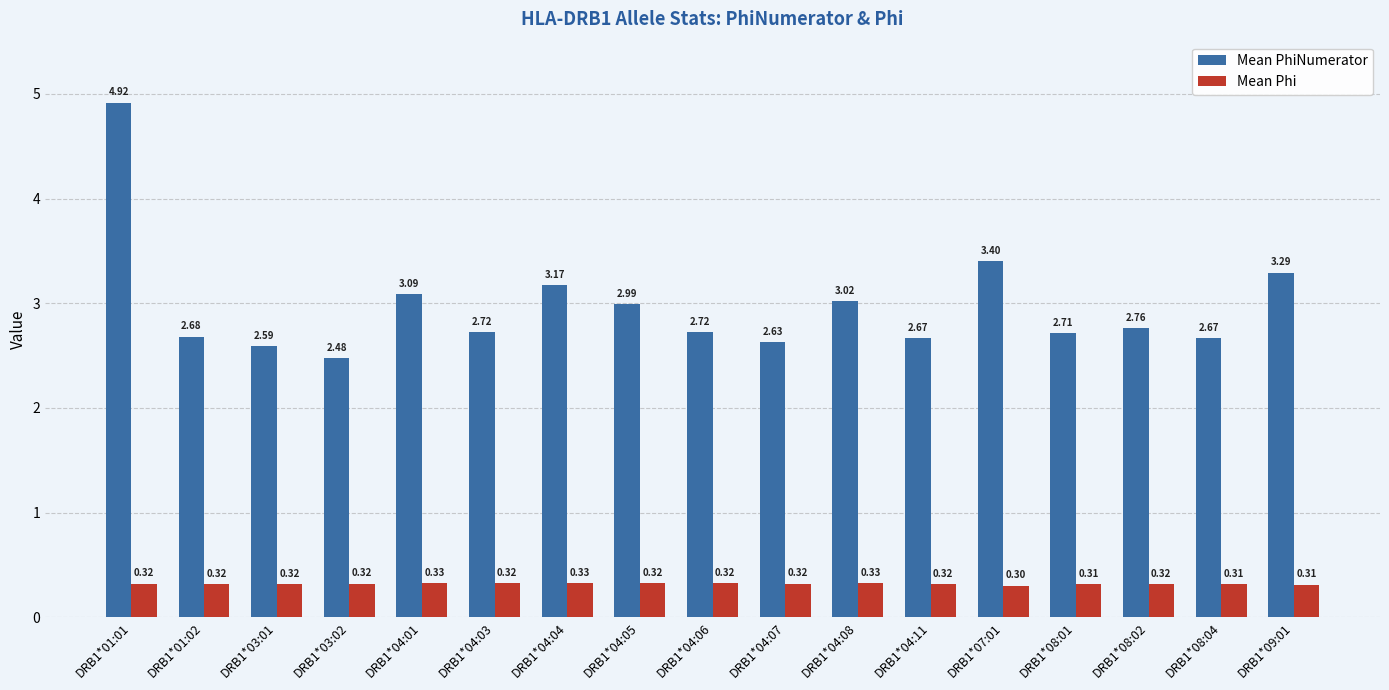

What is the highest value of the Mean Phi series?

0.3